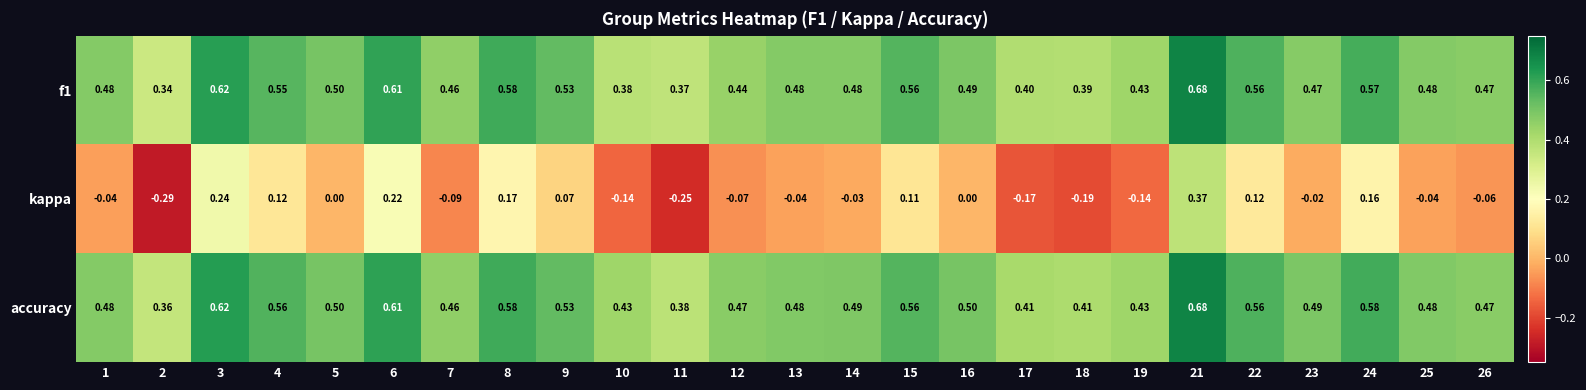

Which series has the widest spread of values?

kappa